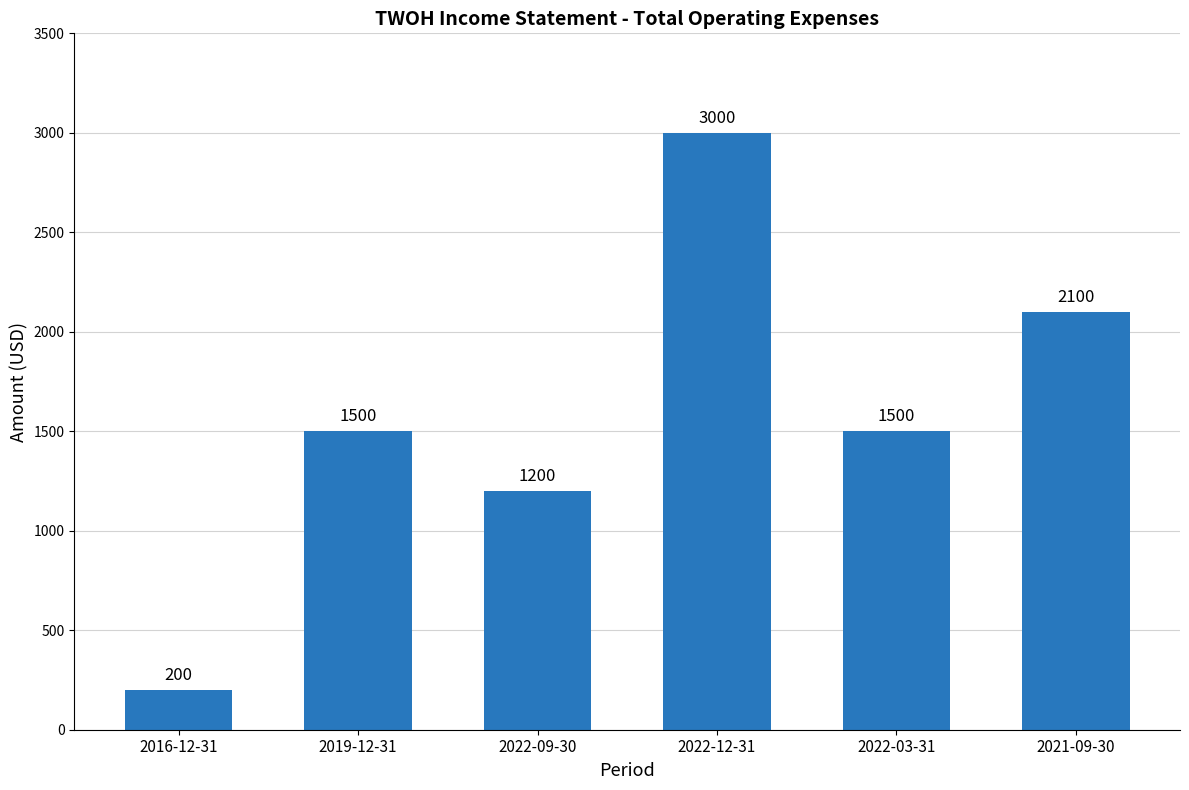

Which has a higher value, 2022-09-30 or 2022-12-31?

2022-12-31